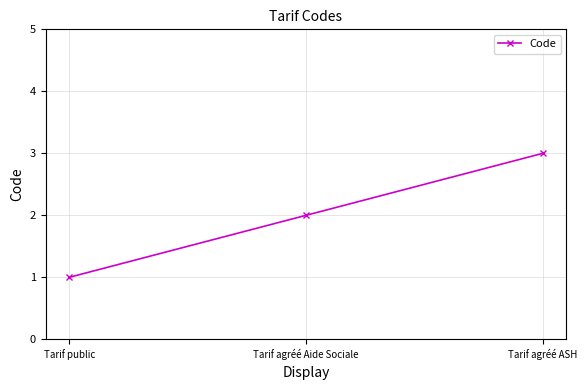

At which category does the chart reach its minimum across all series?

Tarif public